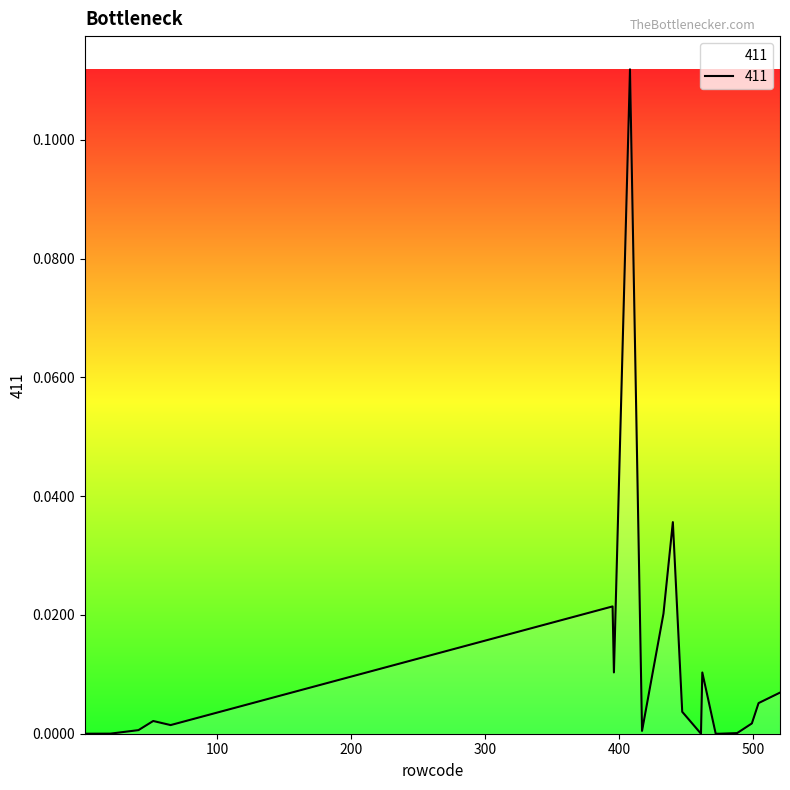

Reading right to left, what are all the values shown in this chart?

0.0	0.0	0.0	0.0	0.0	0.0	0.0	0.0	0.0	0.0	0.0	0.0	0.1	0.0	0.0	0.0	0.0	0.0	0.0	0.0